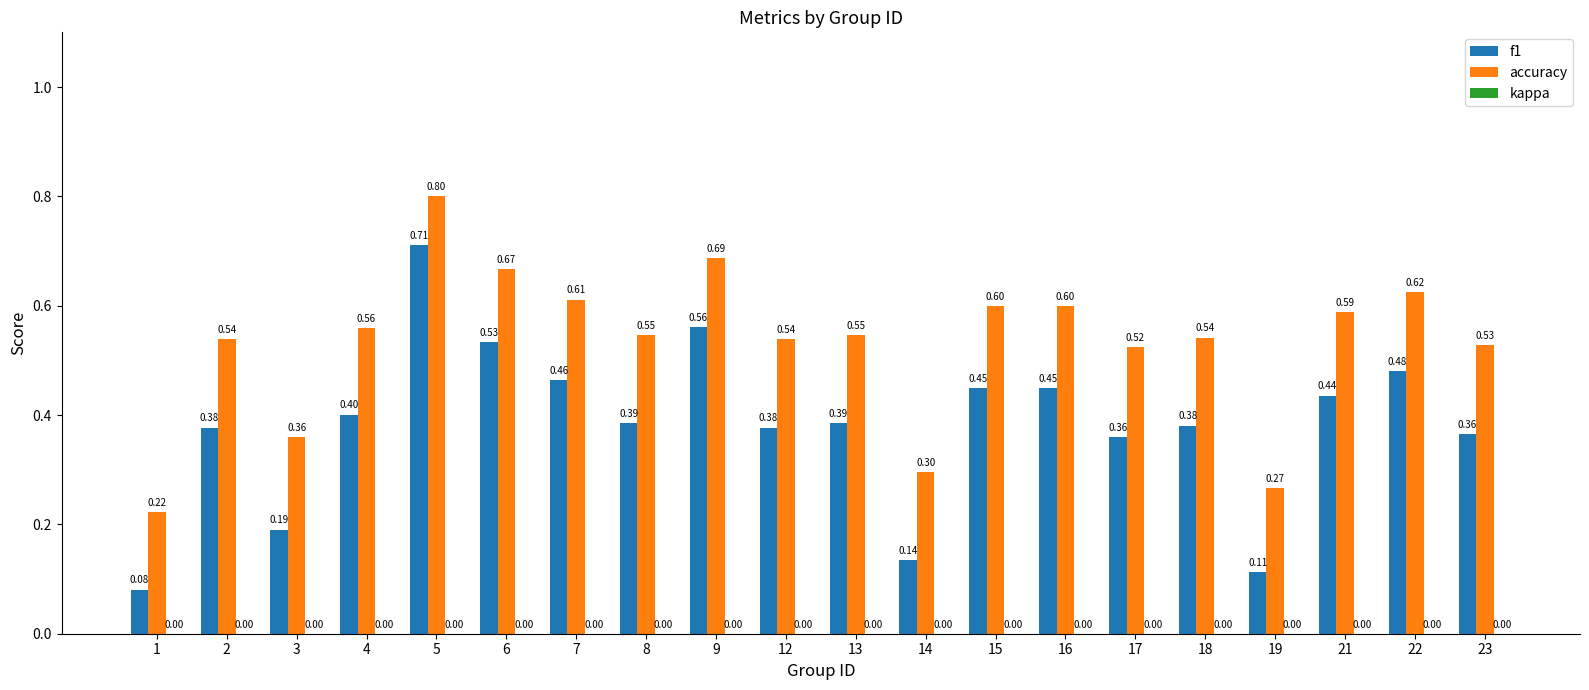

At how many categories does at least one series exceed 0?

20